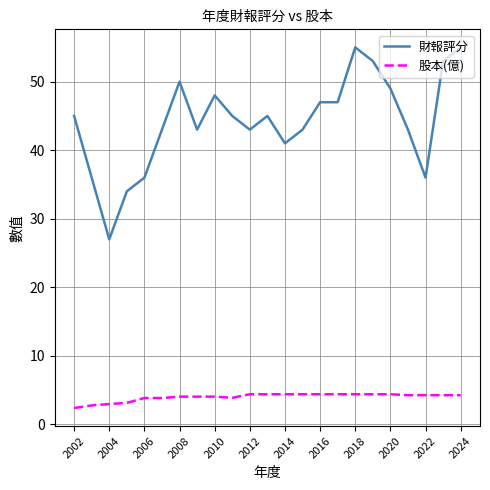

Which series has the largest total across all categories?

財報評分